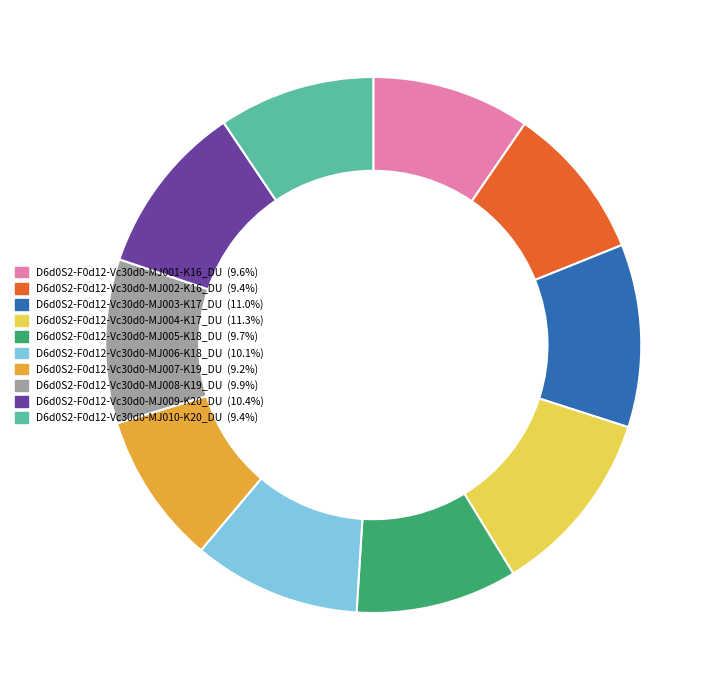

Combined, do D6d0S2-F0d12-Vc30d0-MJ002-K16_DU and D6d0S2-F0d12-Vc30d0-MJ003-K17_DU account for over 50%?

No